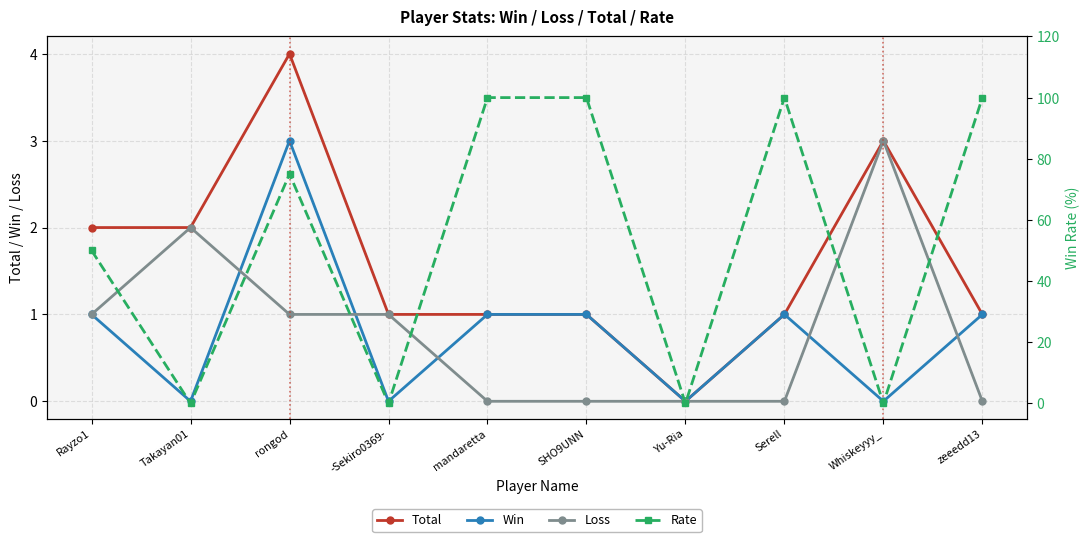

What is the label of the 1st point from the left?

Rayzo1